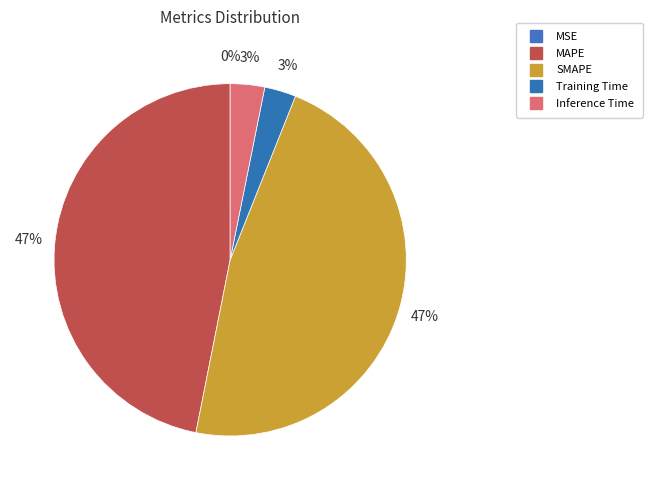

What is the change in value from MSE to SMAPE?

+0.8